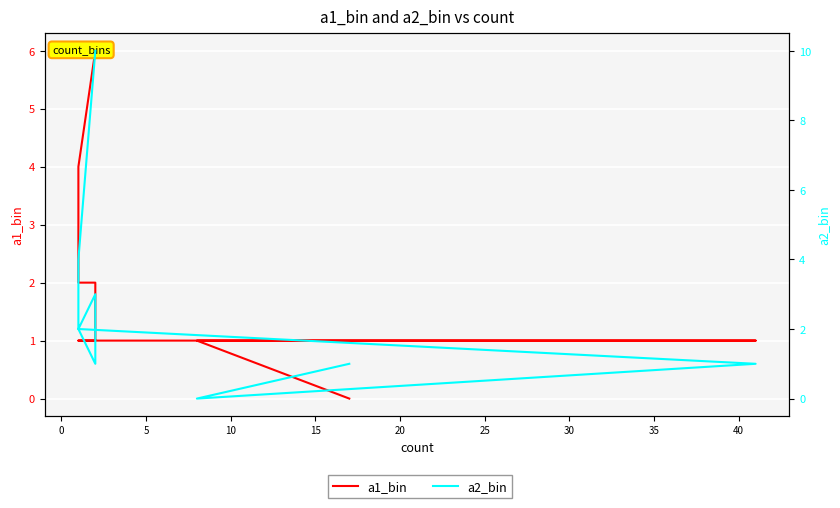

Rank the series at 25 from lowest to highest value.

a1_bin, a2_bin